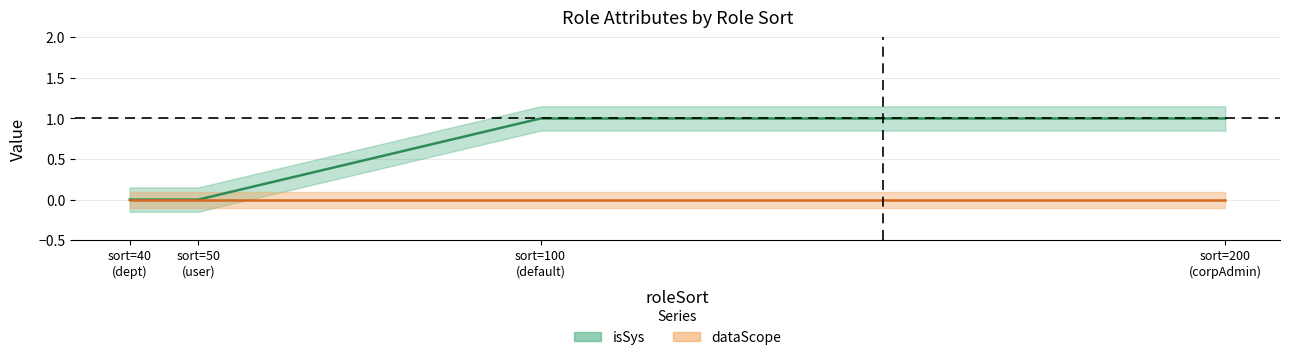

How many values are below 1?

2